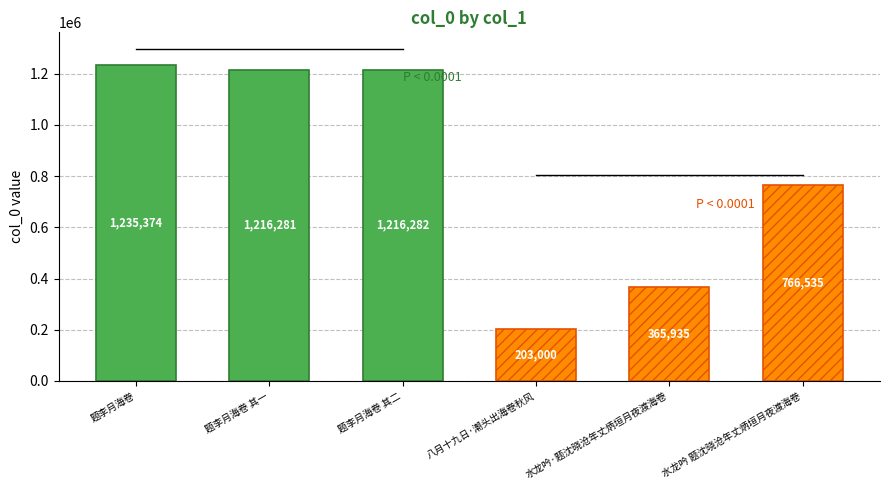

What value does the data have at 水龙吟·题沈晓沧年丈炳垣月夜渡海卷?

365935